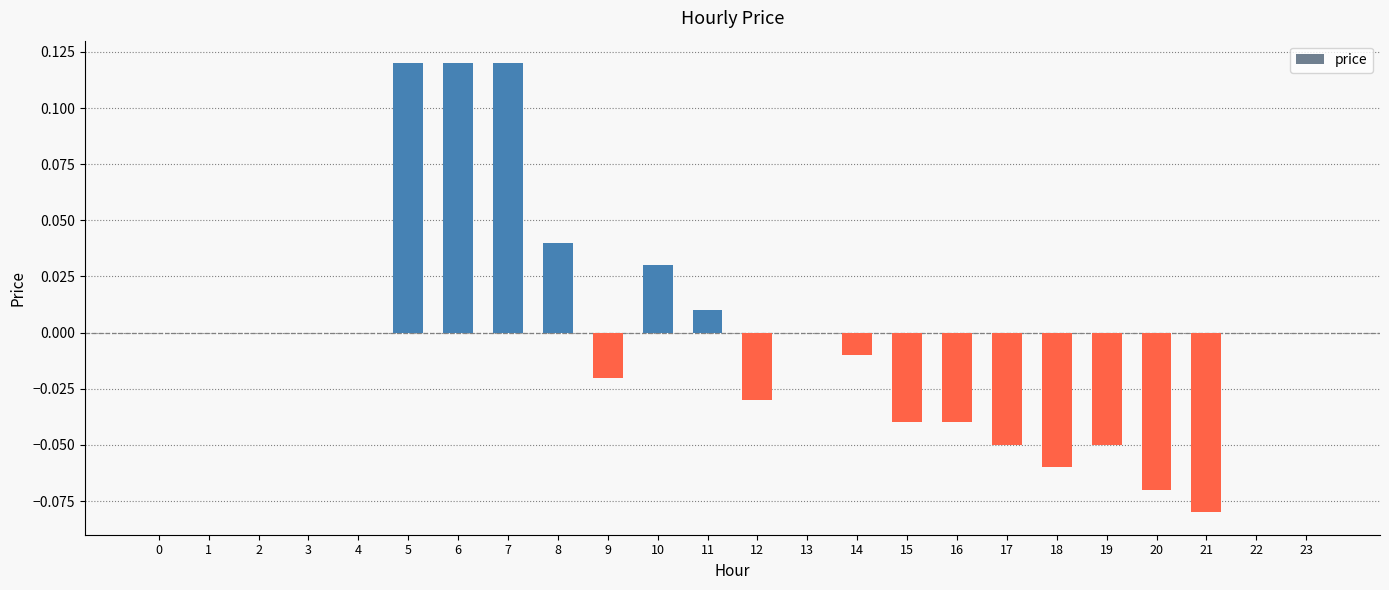

The value at 23 is -0.1. True or false?

False